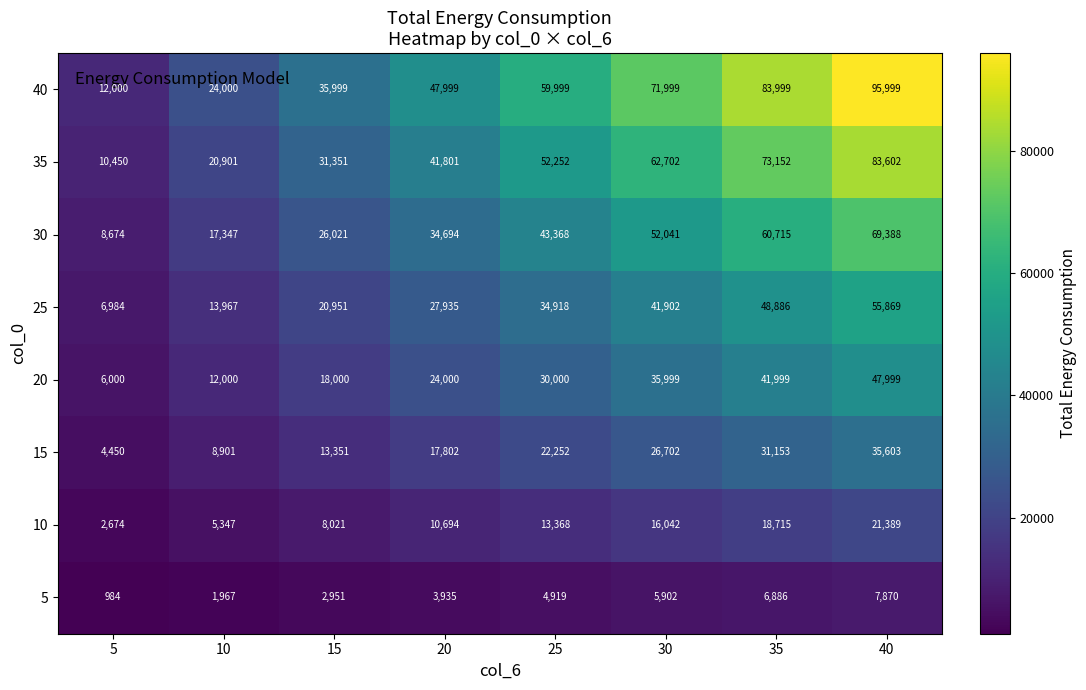

What is the approximate value of 15 at 20, to the nearest 10?

17800